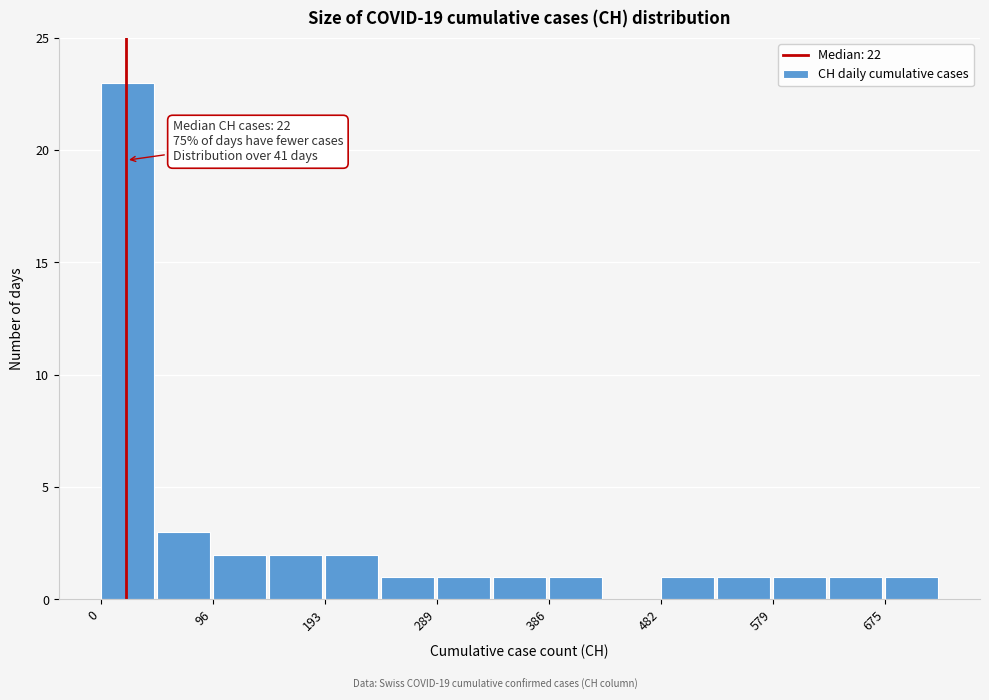

Which range on the x-axis has the tallest bar?

0 to 50